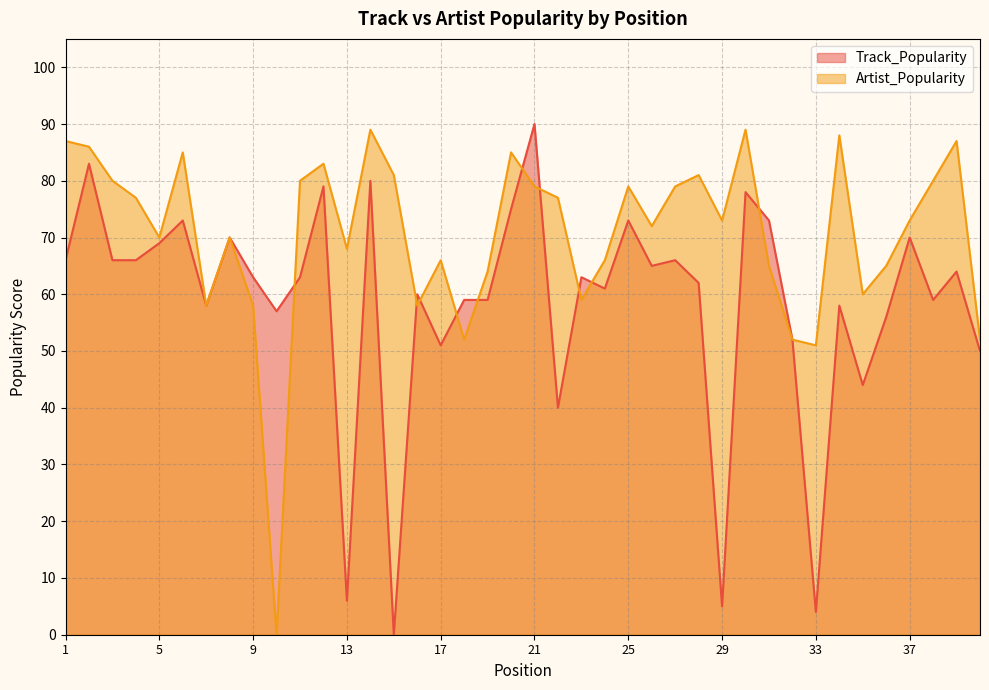

How many series are shown in this chart?

2